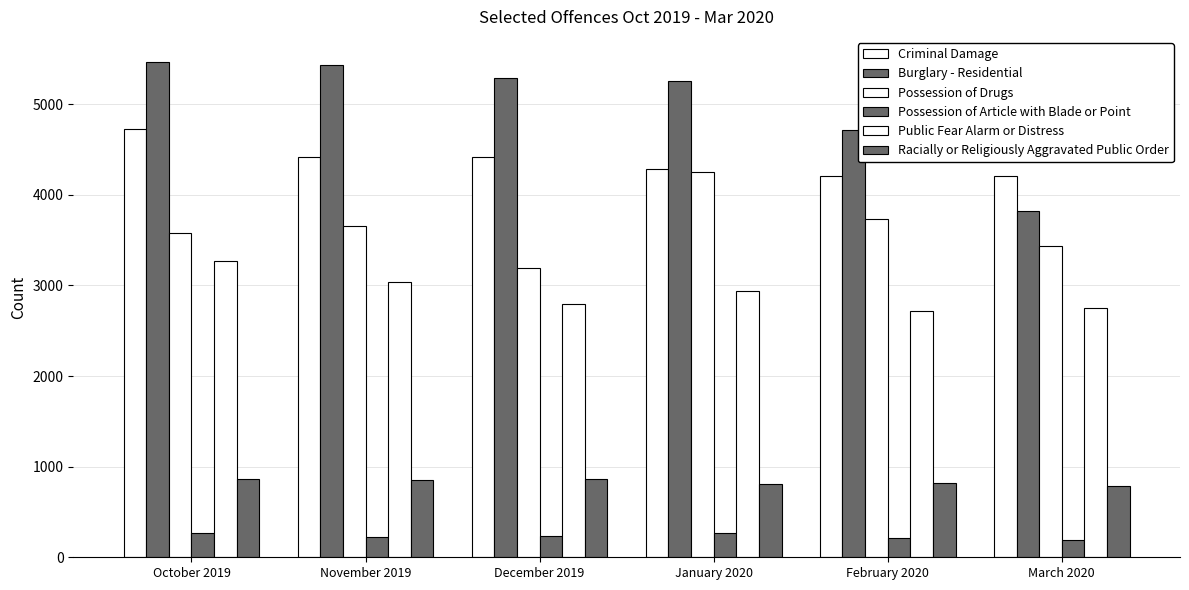

How many distinct data groups are displayed?

6